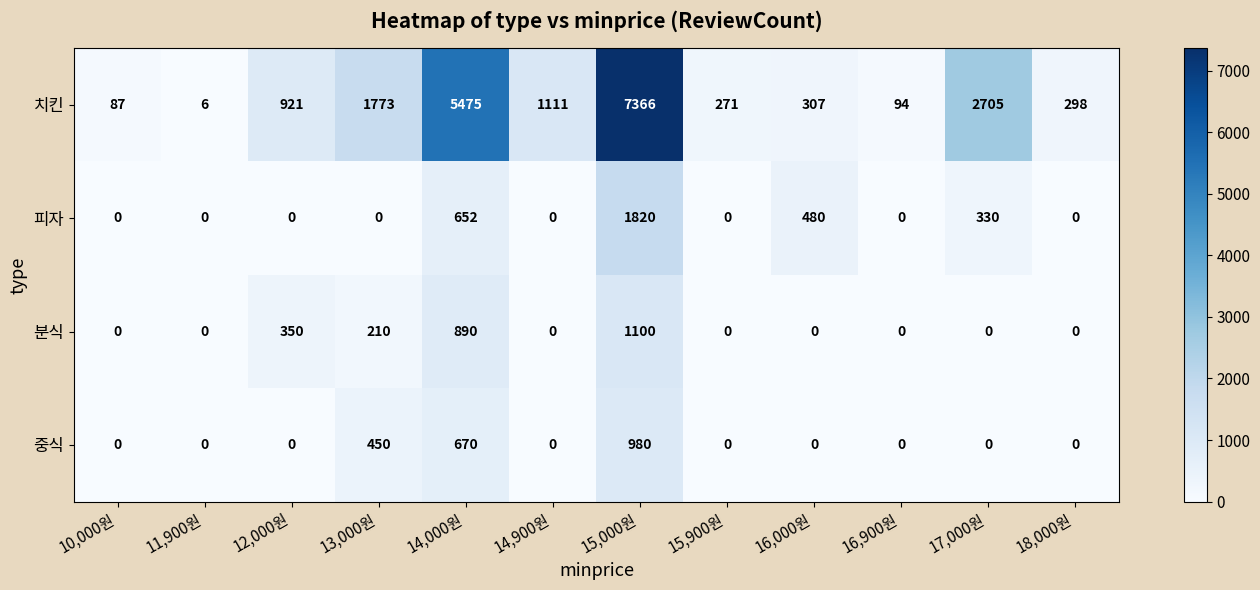

What is the difference between the 치킨 values at 13,000원 and 17,000원?

932